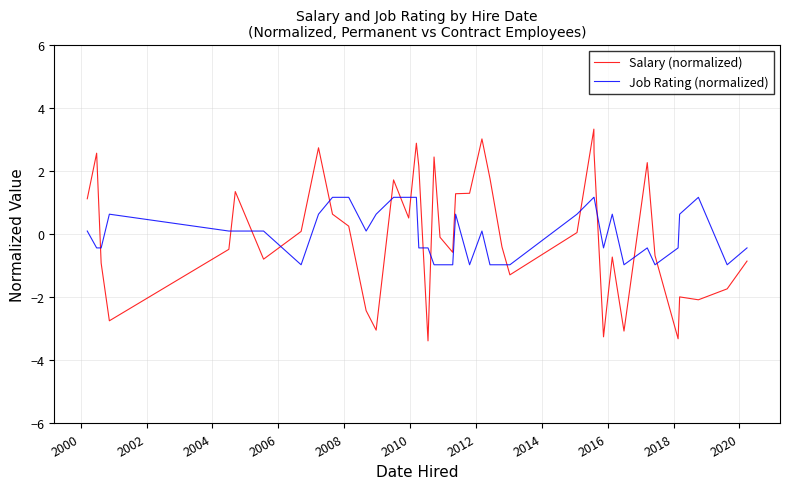

What is the maximum value shown in the chart?

3.3